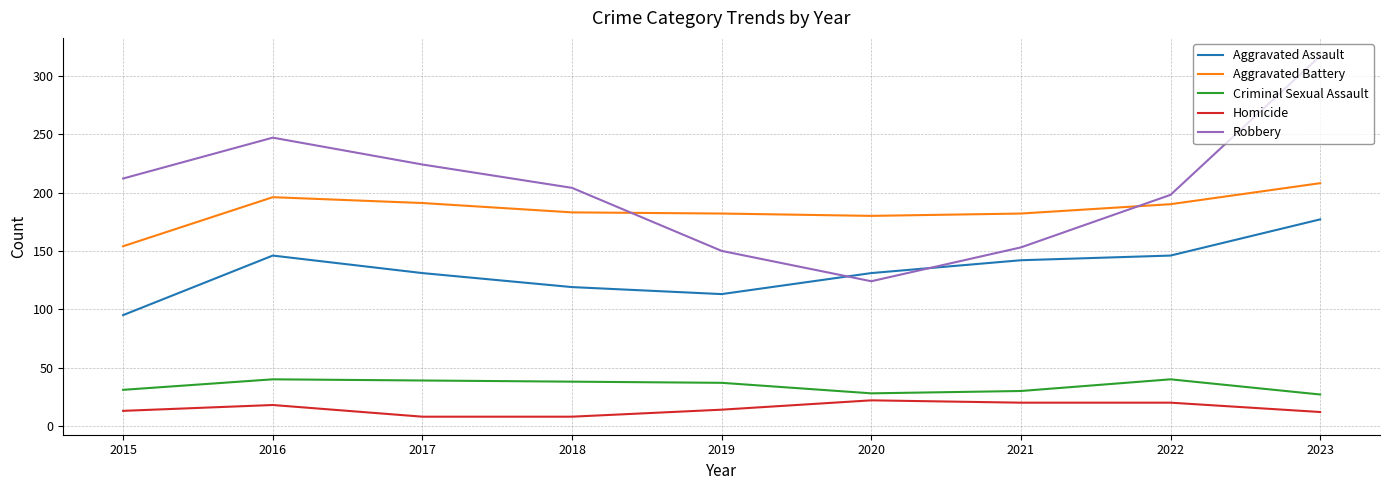

The Aggravated Battery series shows 281 at 2023. True or false?

False